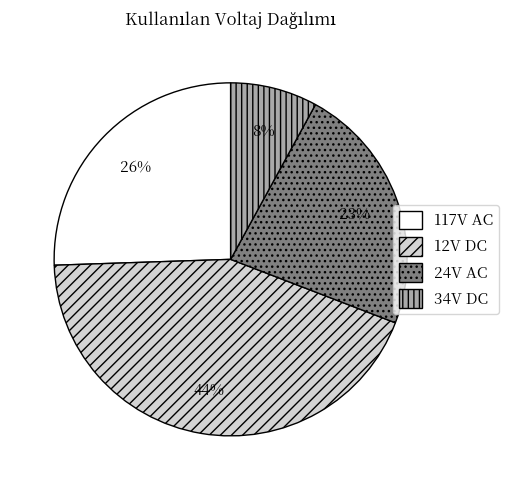

Is there any slice that represents more than half of the pie?

No